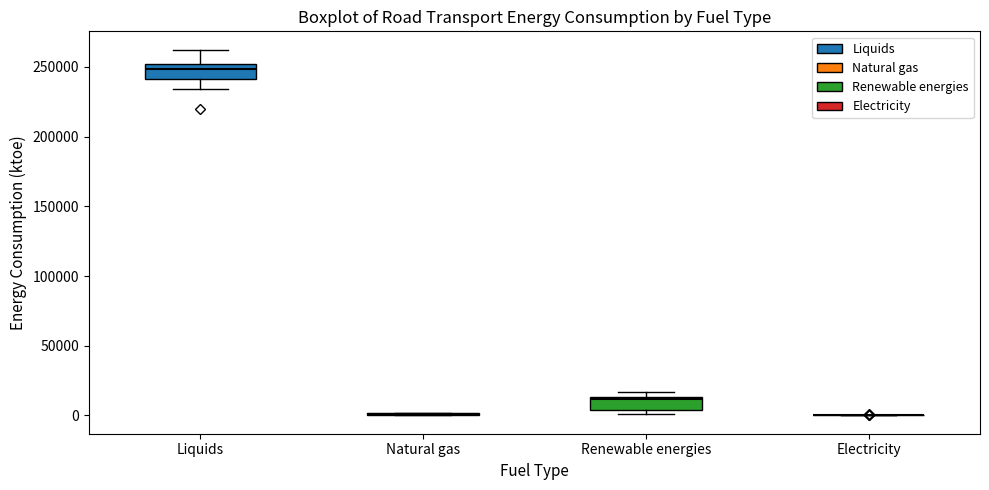

Where is the lower edge of the box for Liquids on the y-axis? The values are not printed on the chart, so give them approximately, as read against the axis.

240000